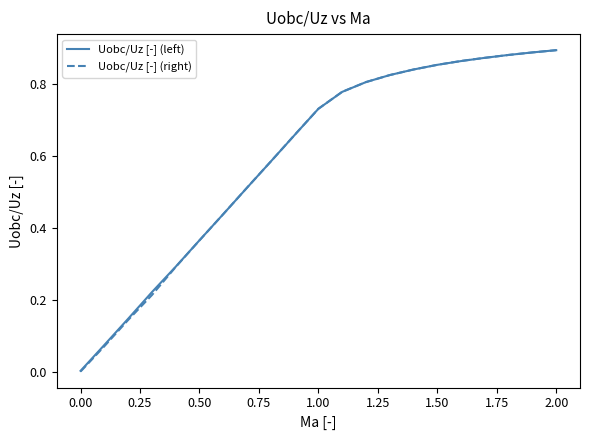

Which series has the widest spread of values?

Uobc/Uz [-] (right)